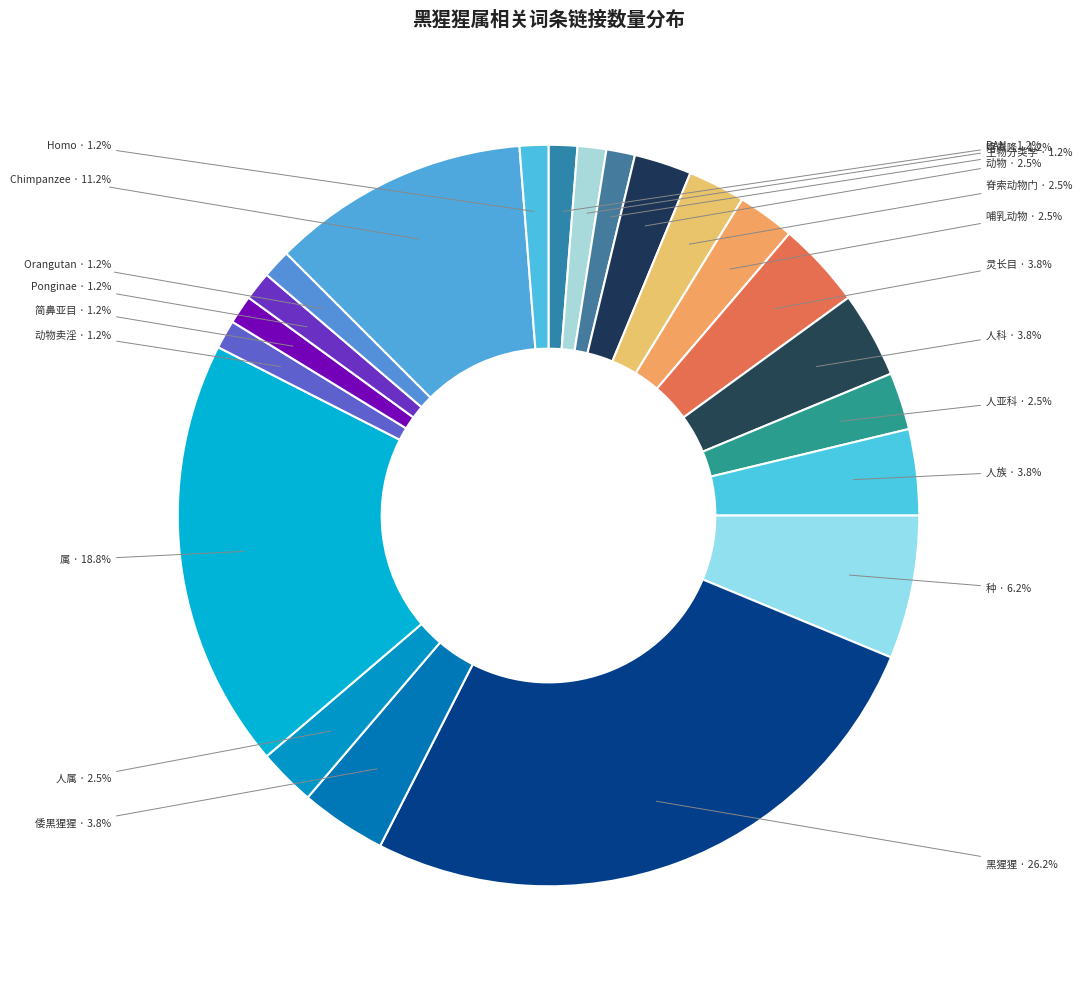

To the nearest percent, what is the difference between the largest and smallest slice percentages?

25%